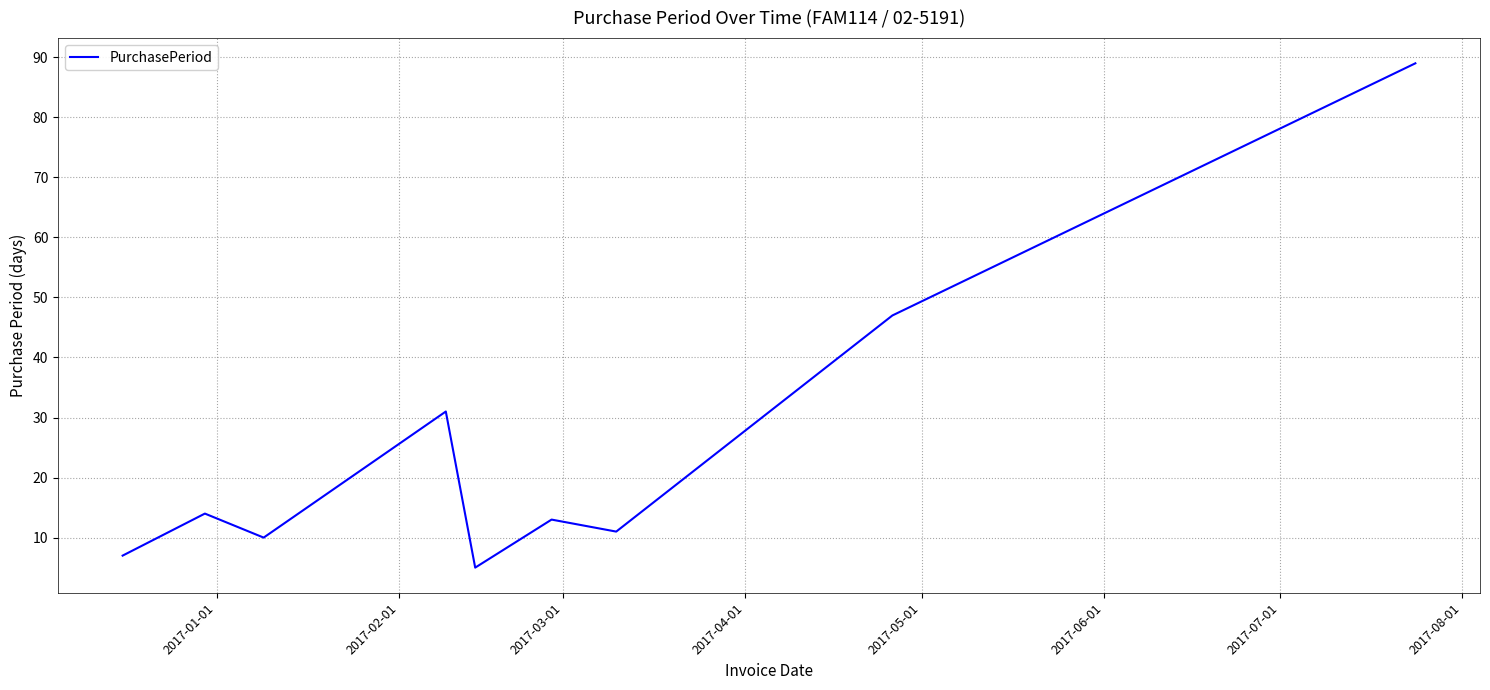

What is the minimum value shown in the chart?

5